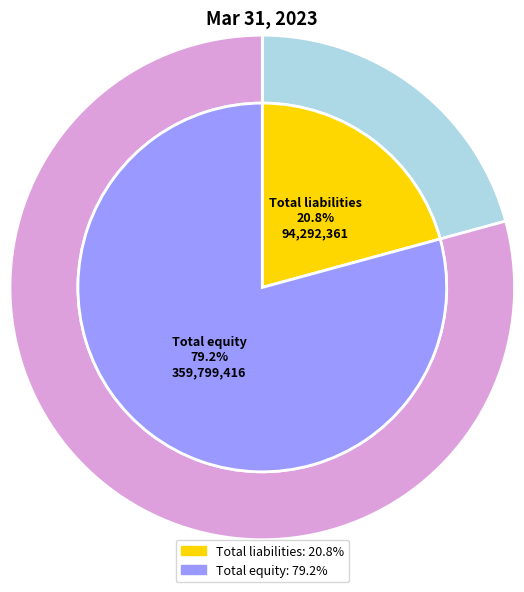

Count the number of slices in the pie.

2